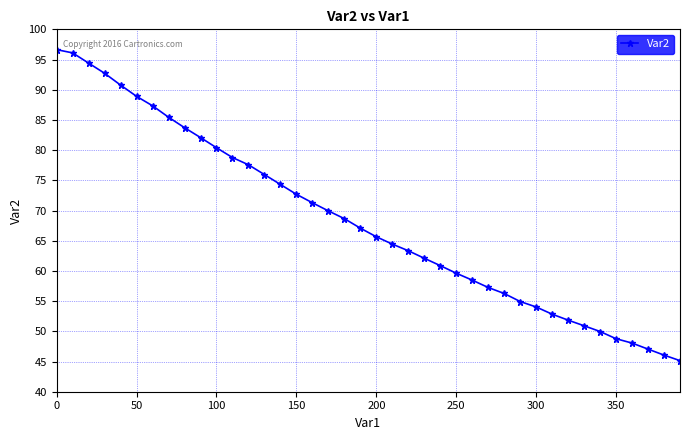

What is the value of the 1st point from the left?

96.6